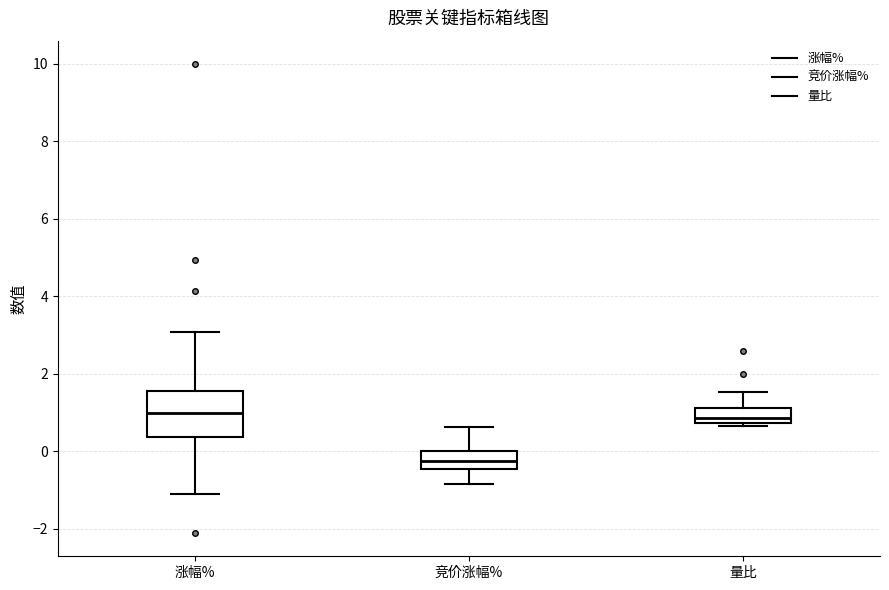

Where does the upper whisker of the box for 涨幅% end on the y-axis? The values are not printed on the chart, so give them approximately, as read against the axis.

3.0